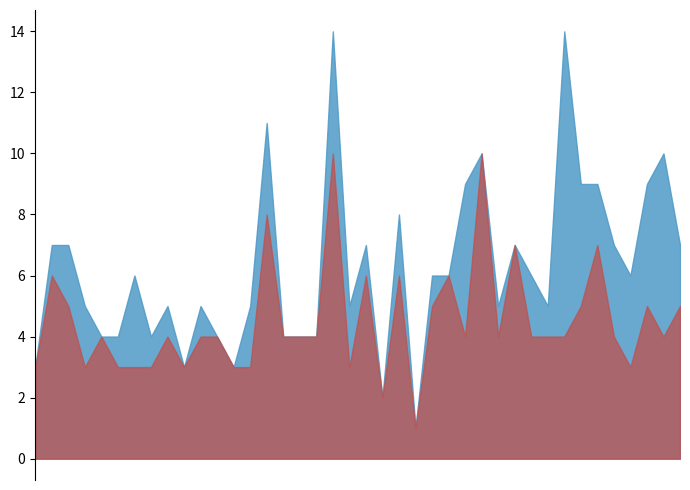

Rank the series by their maximum value, from highest to lowest.

Column2, Column3